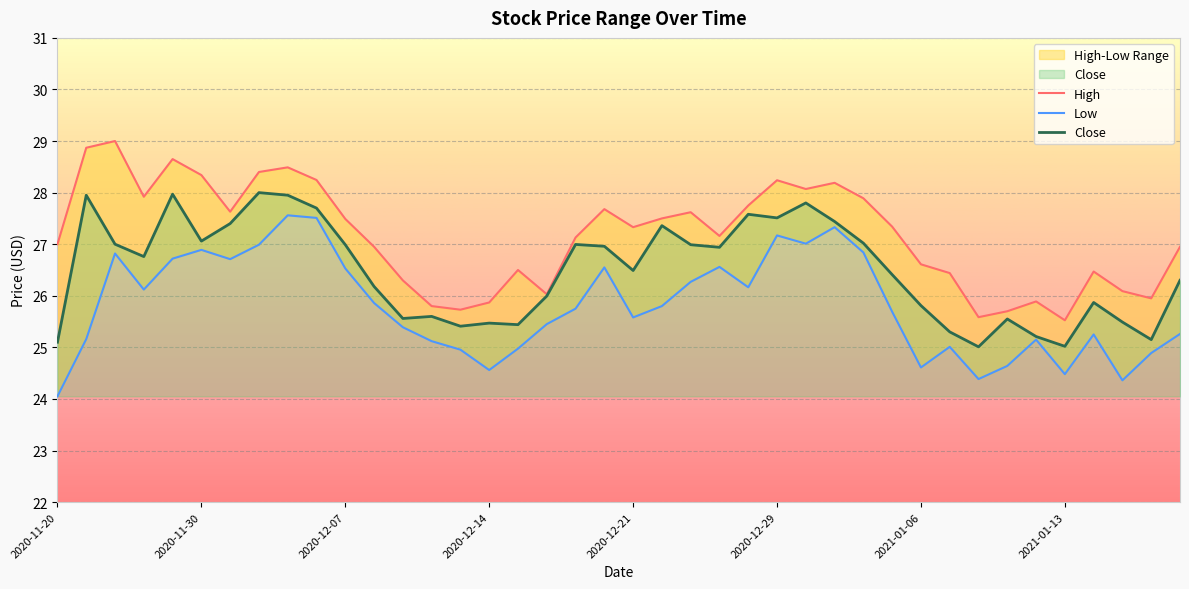

List the series in order of their peak value, highest first.

High, Close, Low